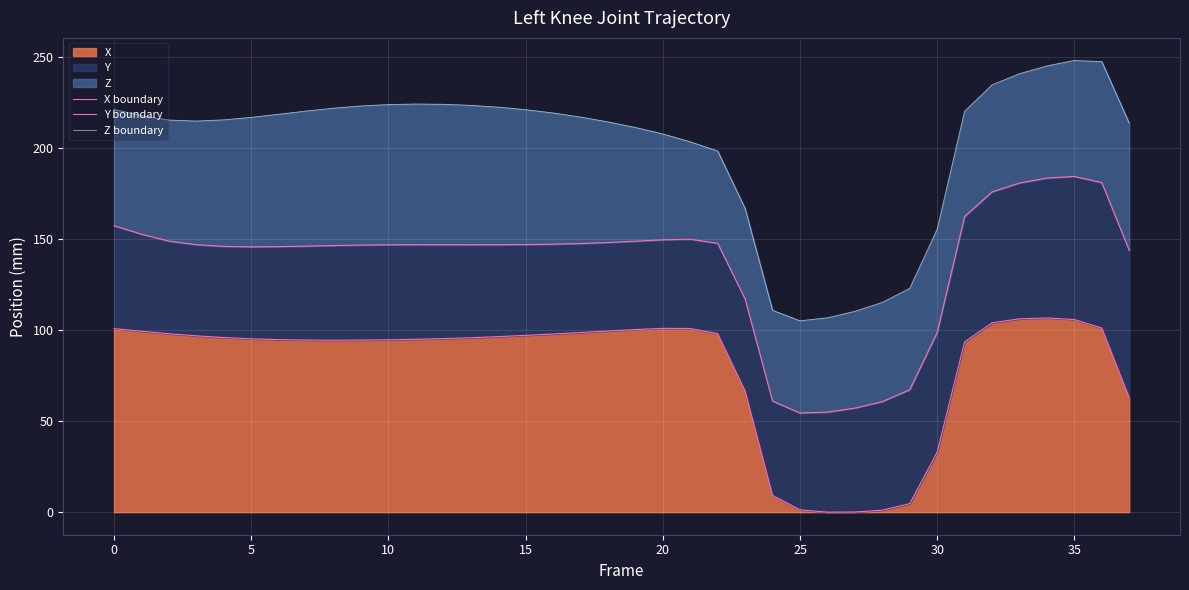

What is the maximum value for X?

106.8